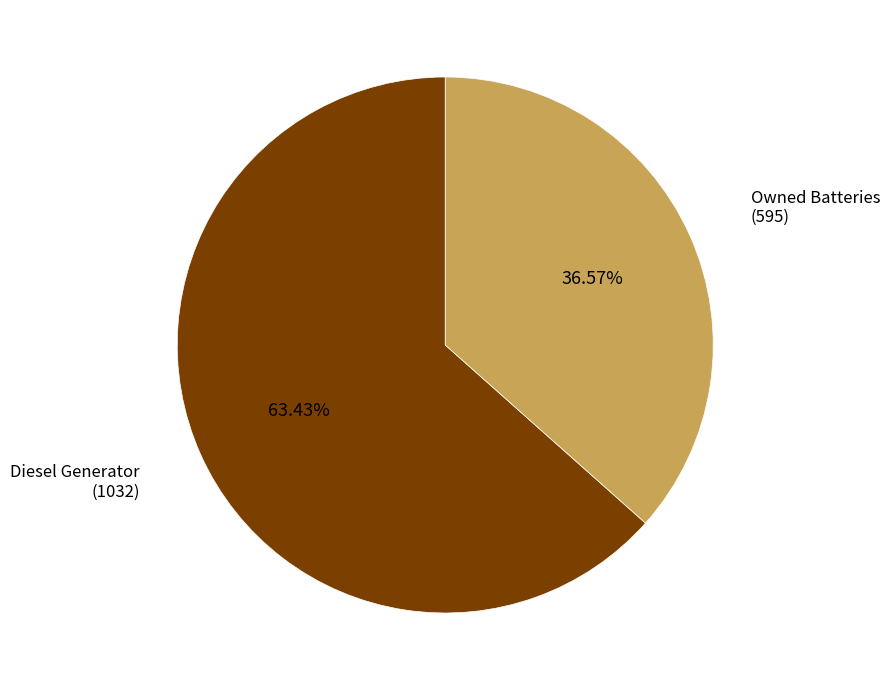

Is there a majority slice in this chart?

Yes